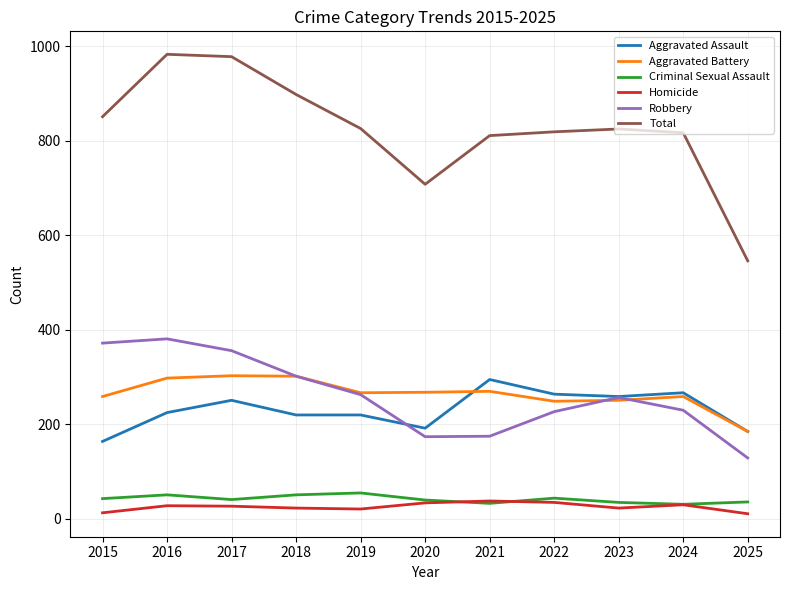

What is the minimum value for Total?

546